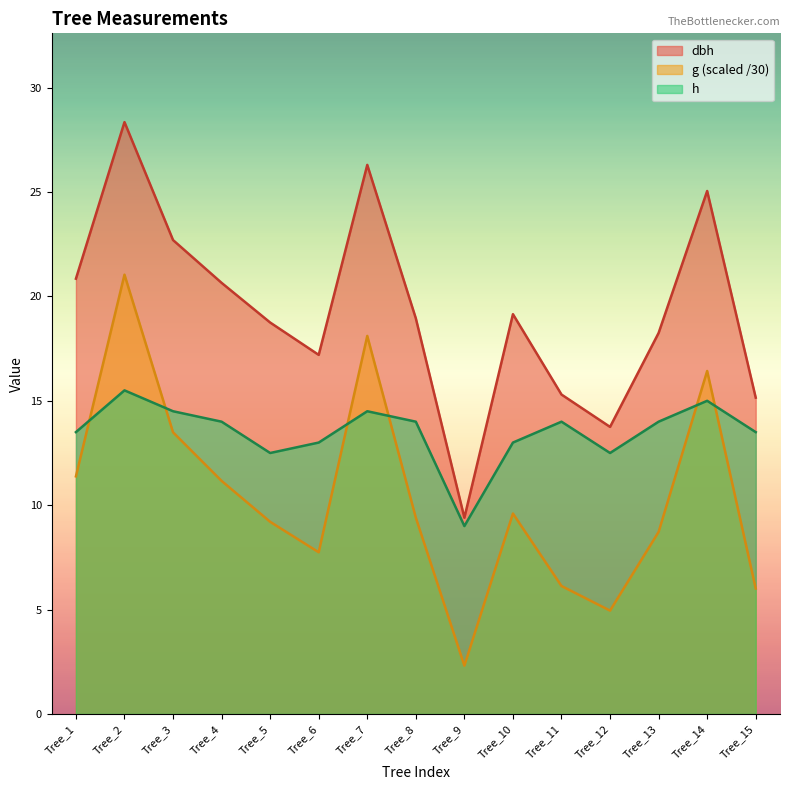

True or false: dbh and h cross at least once.

False